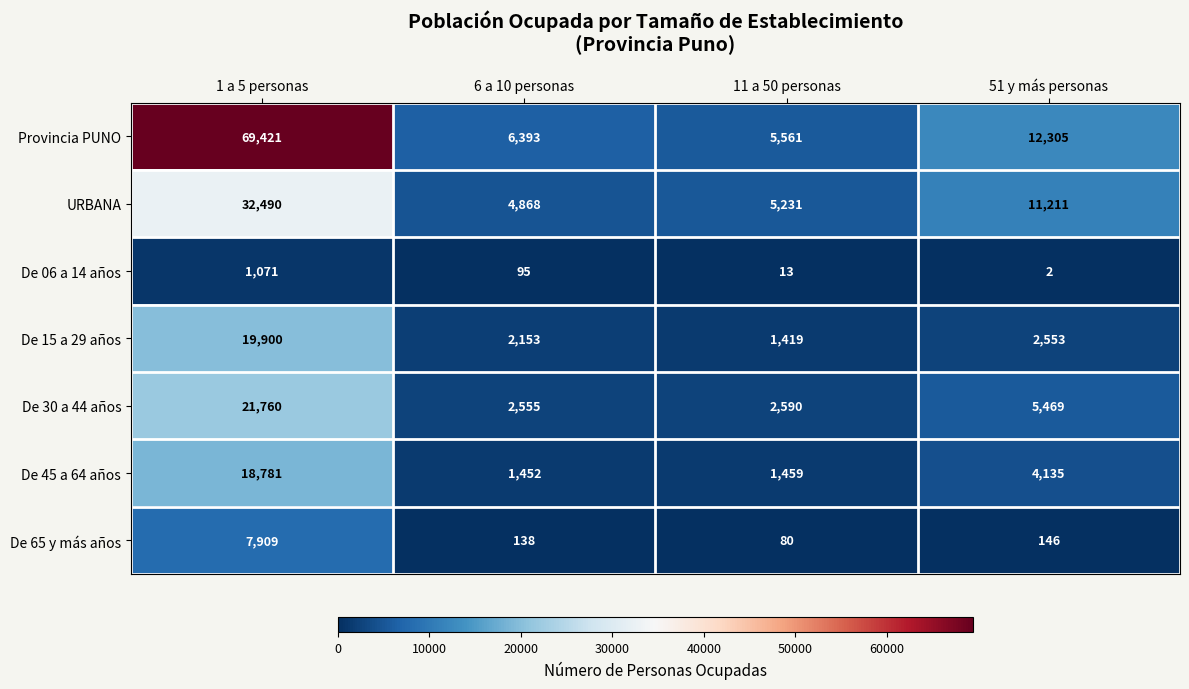

What is the difference between the URBANA values at 51 y más personas and 1 a 5 personas?

21279